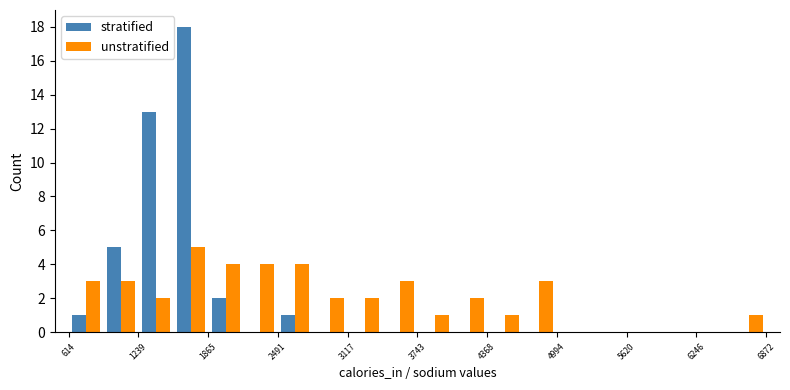

What is the maximum value for unstratified?

5